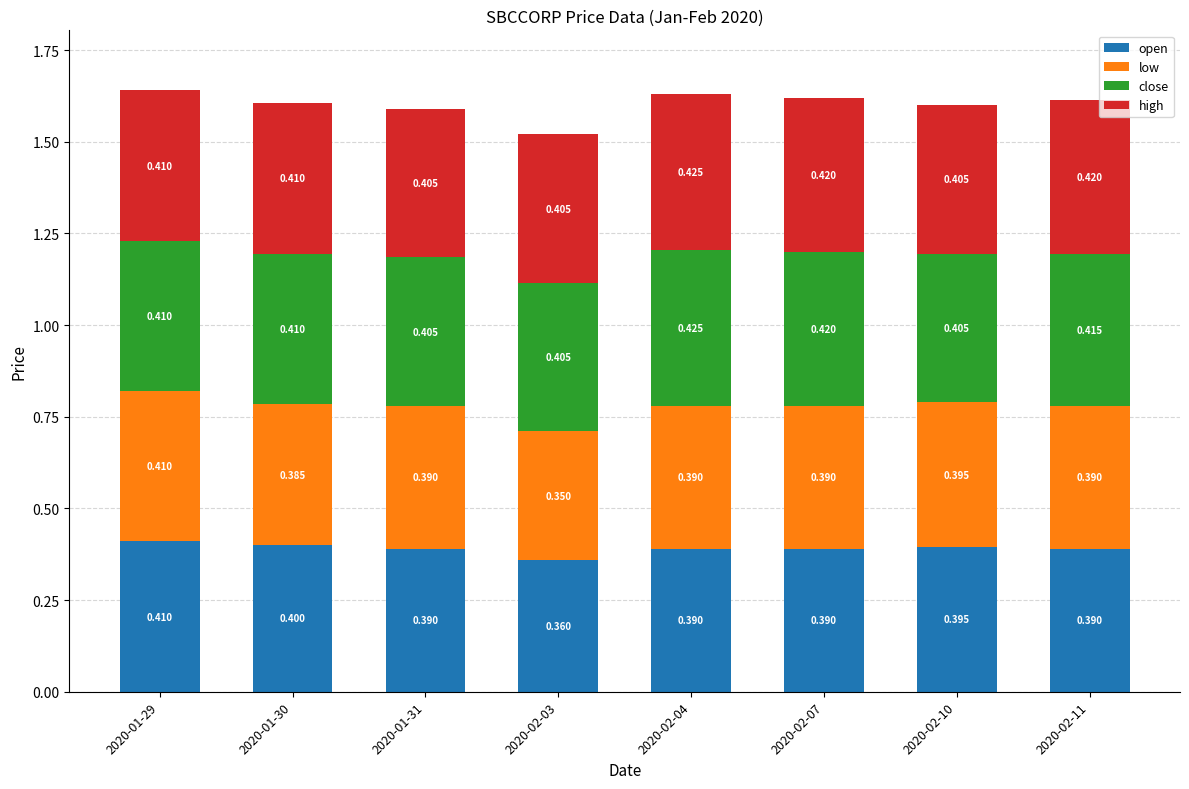

Are the bars horizontal?

No